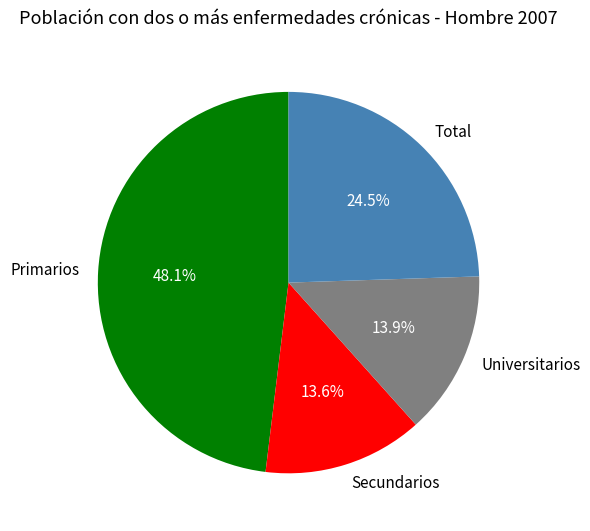

Is Primarios the majority of the pie?

No